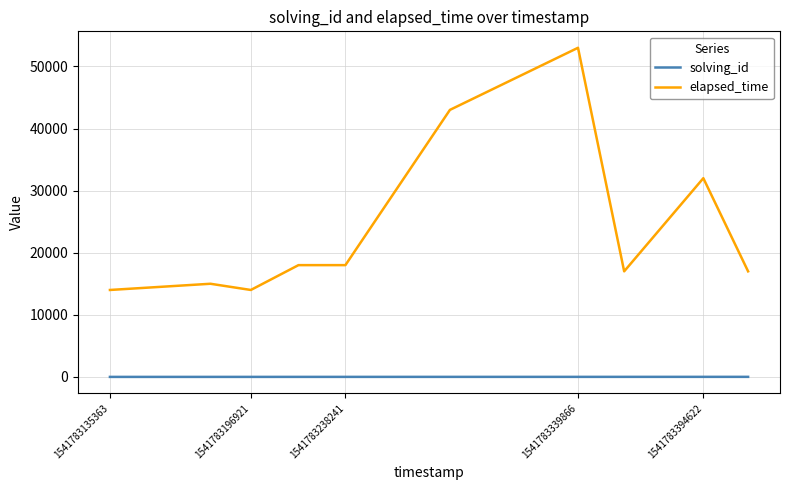

True or false: elapsed_time and solving_id intersect in this chart.

False